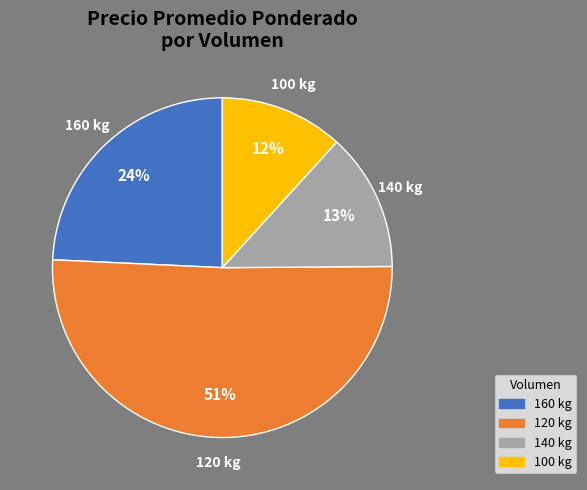

To the nearest percent, what is the combined percentage of 140 kg and 160 kg?

37%